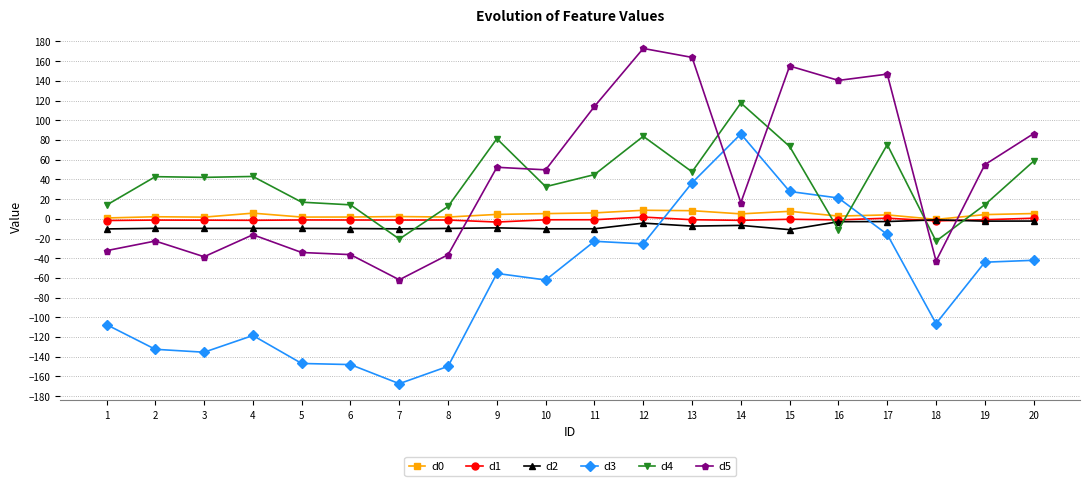

Which series has the largest range (max minus min)?

d3